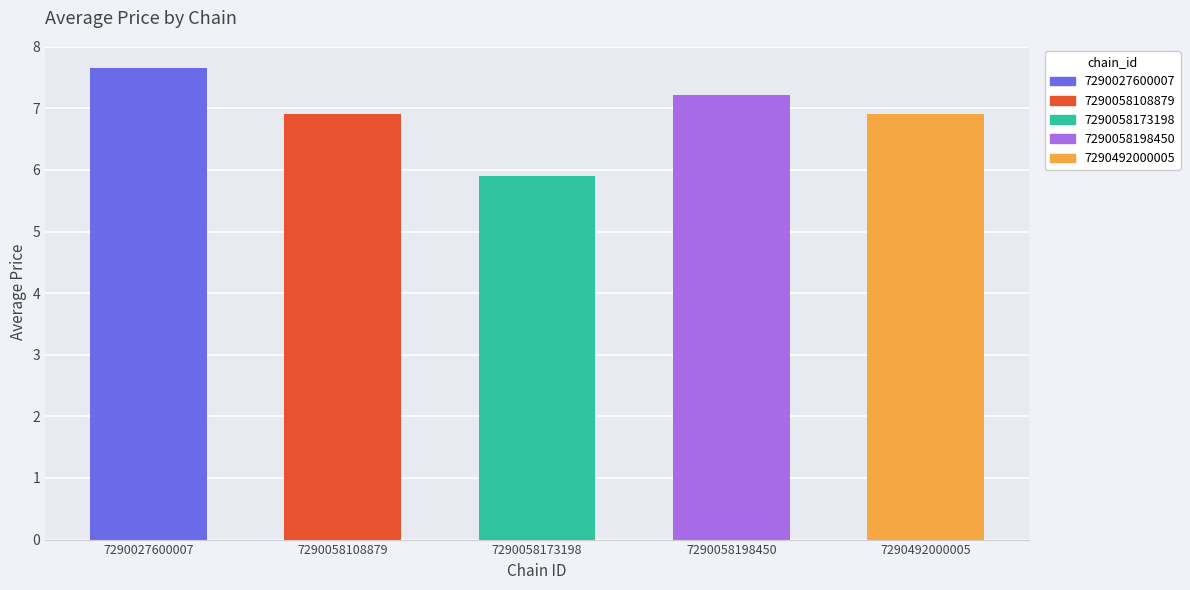

What is the difference between the maximum and minimum values?

1.7